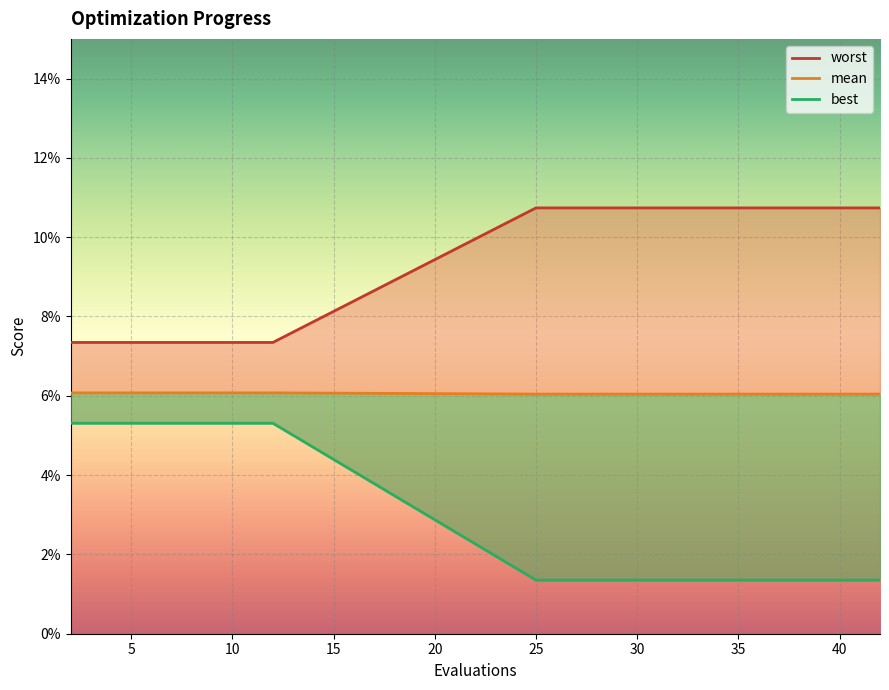

Is it true that worst equals 0.0 at 35?

False